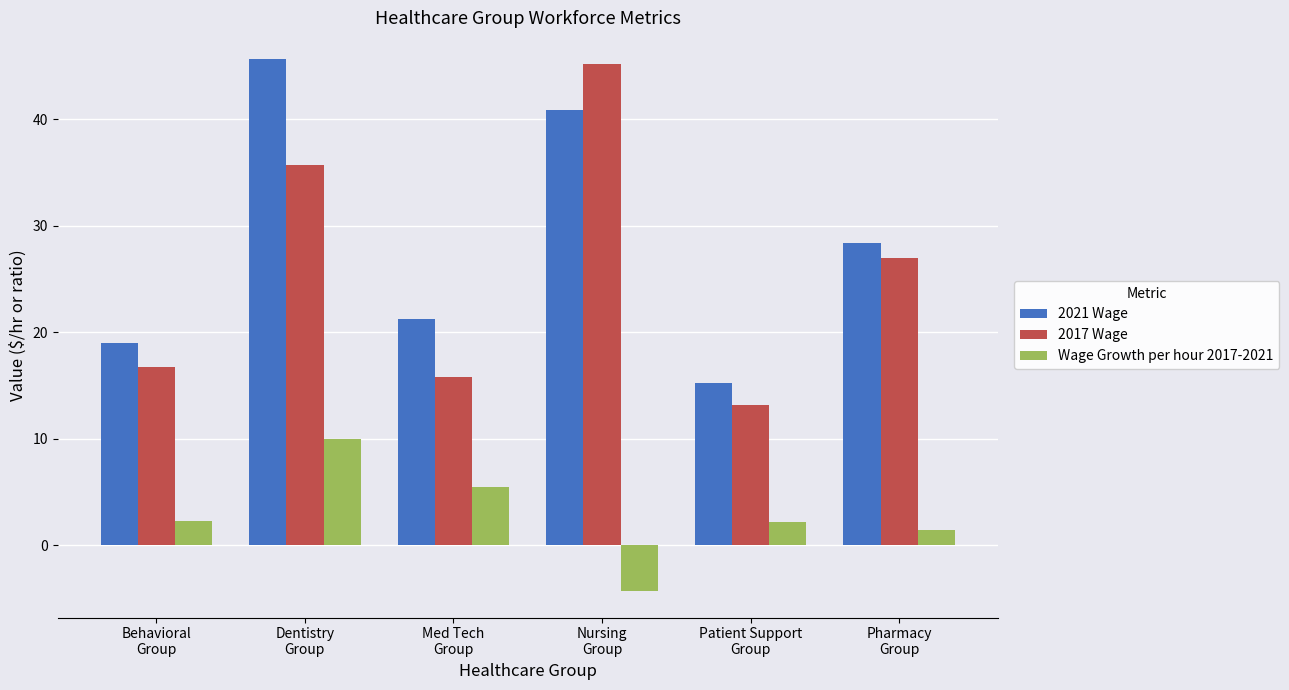

How many values in Wage Growth per hour 2017-2021 are above zero?

5